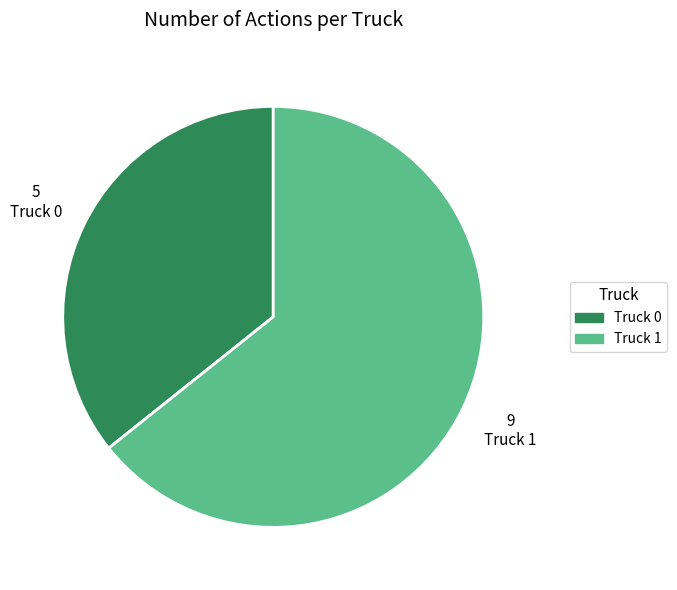

How many segments does this pie chart have?

2